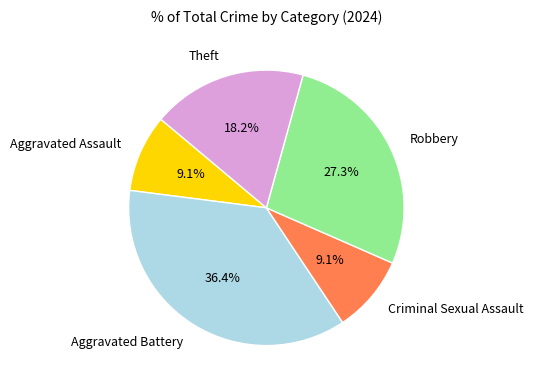

Is it true that Criminal Sexual Assault is 1% of the pie?

False